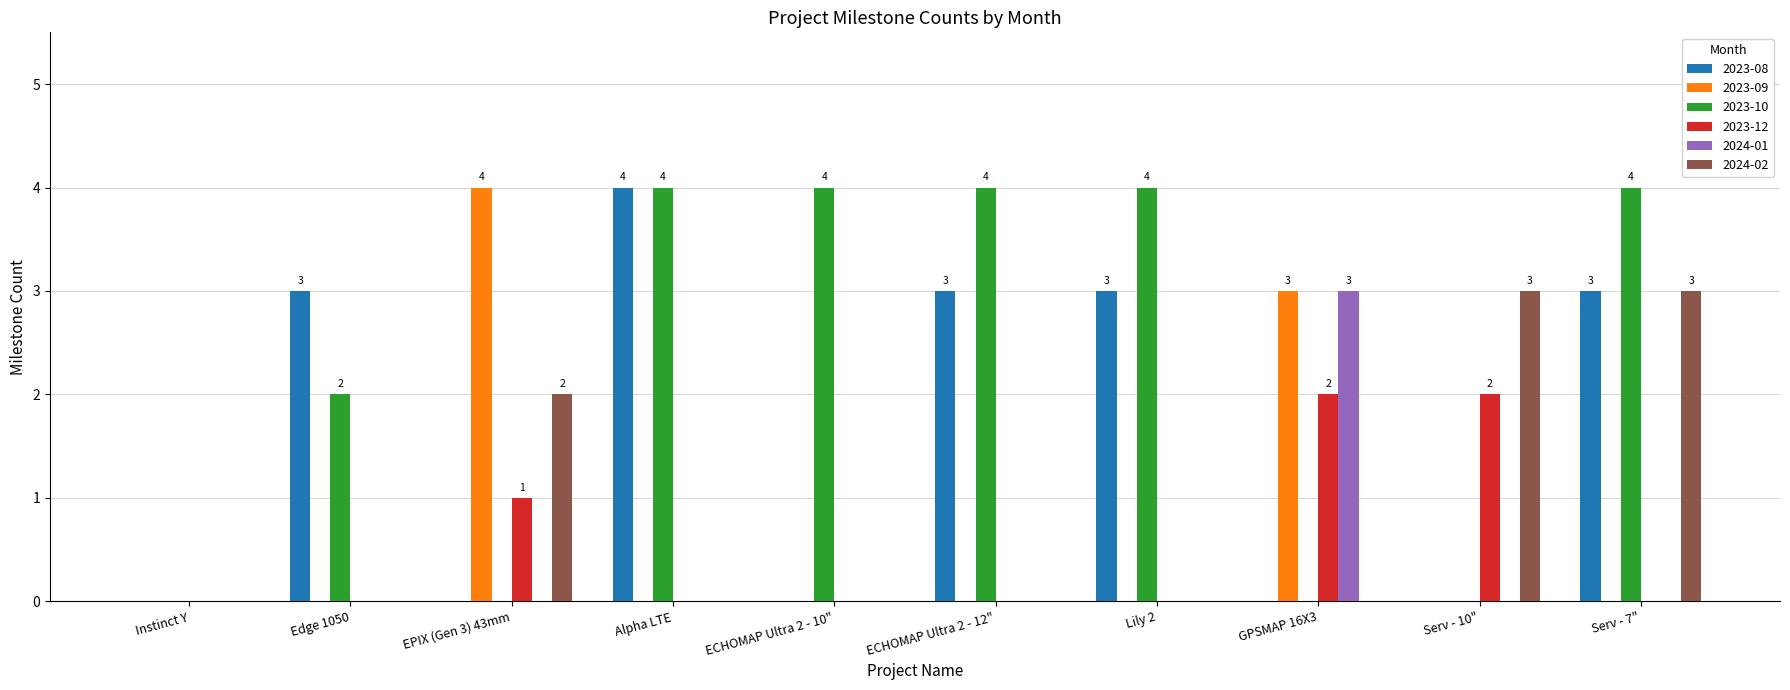

Which series changed the most between ECHOMAP Ultra 2 - 12" and Serv - 10"?

2023-10